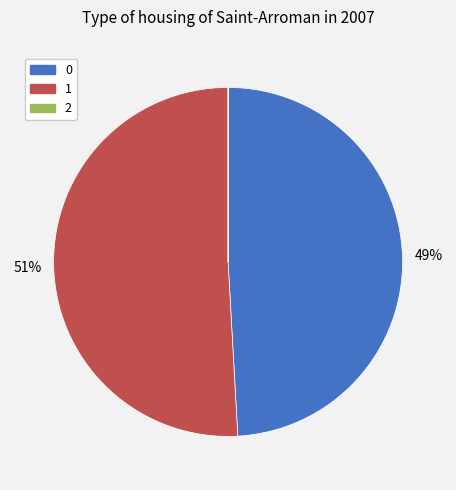

Does any single category account for the majority?

Yes